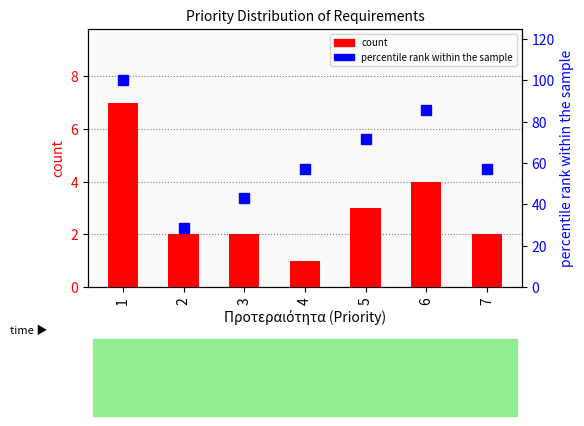

What is the sum of the count values at 4 and 7?

3.0